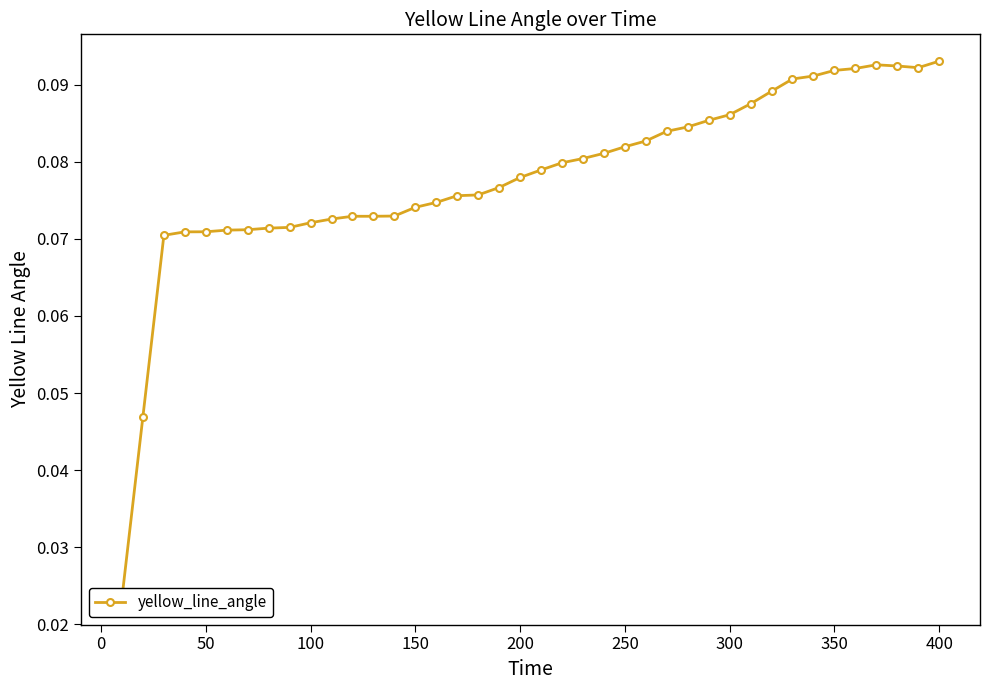

What is the sum of all values?

3.1